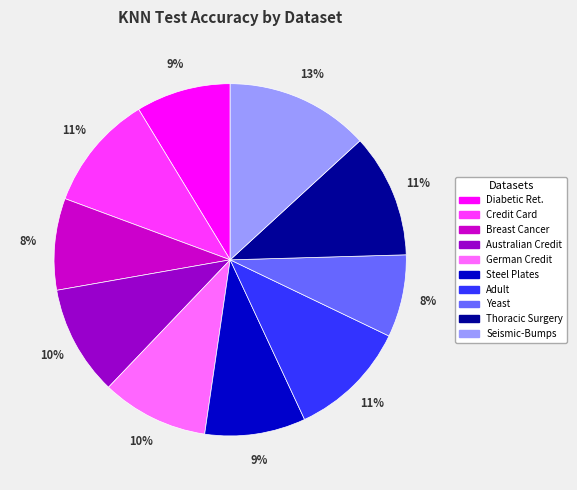

Does any single category account for the majority?

No